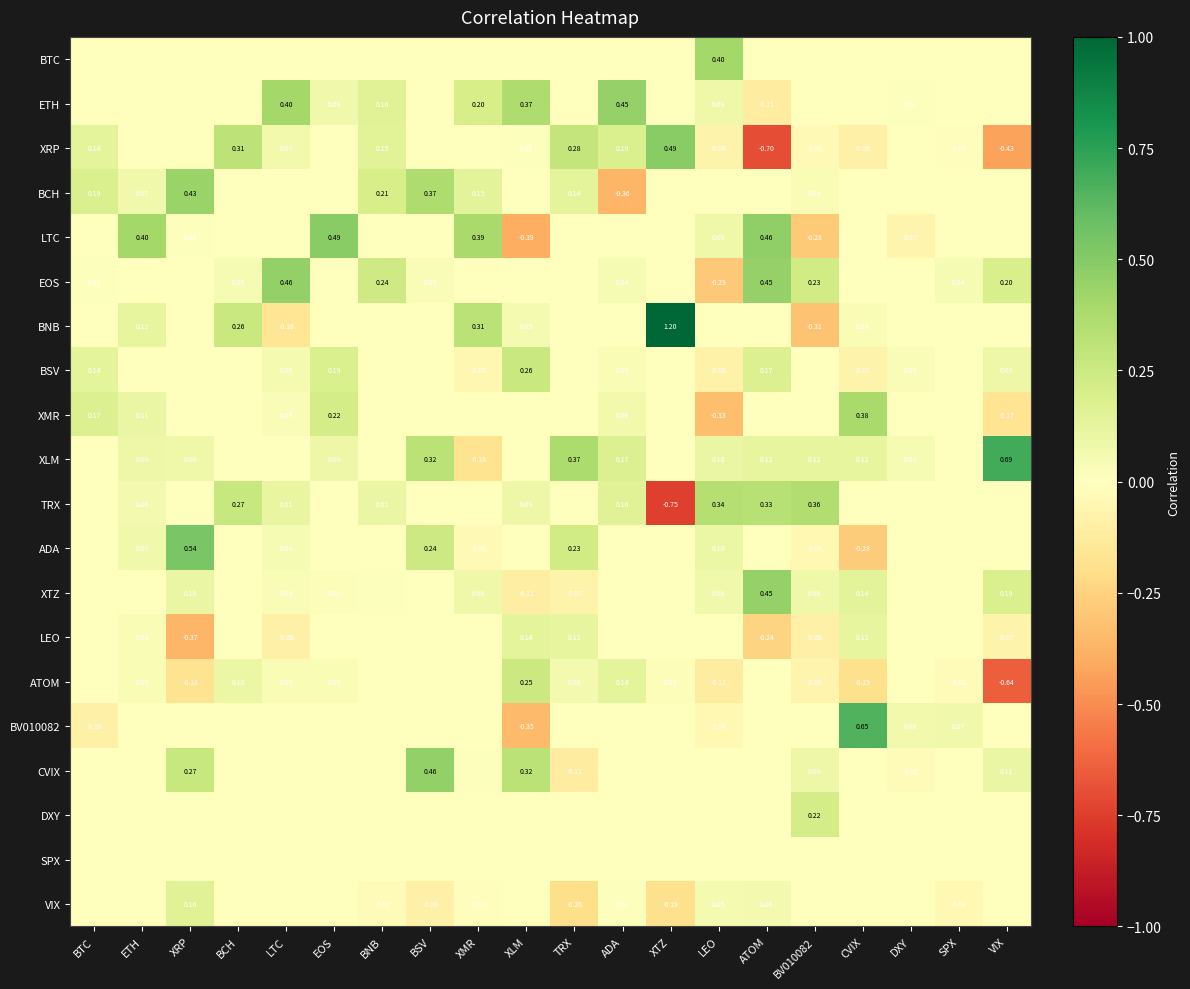

How many values in BCH are above zero?

9